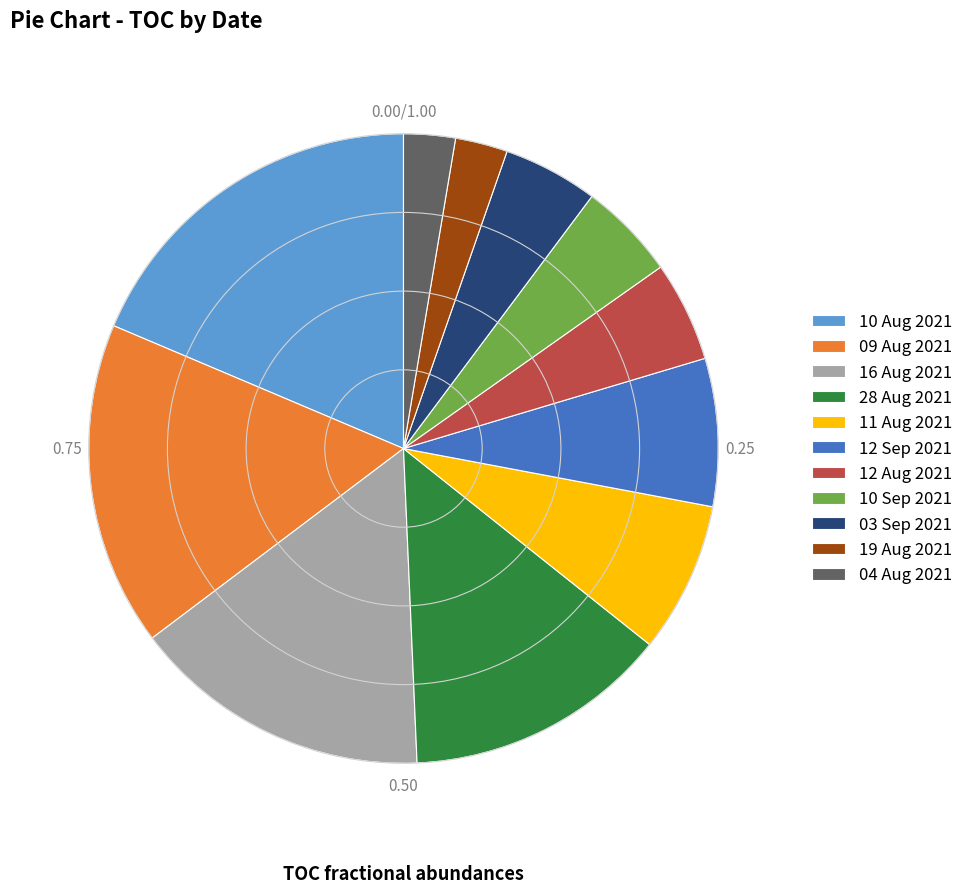

Is the sum of 03 Sep 2021 and 16 Aug 2021 greater than half?

No